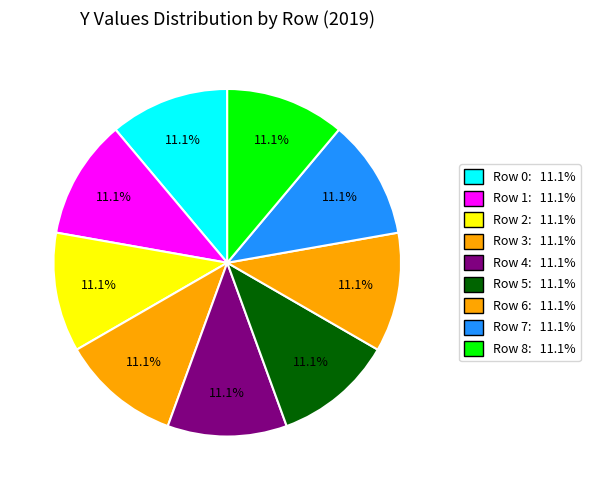

How many segments does this pie chart have?

9